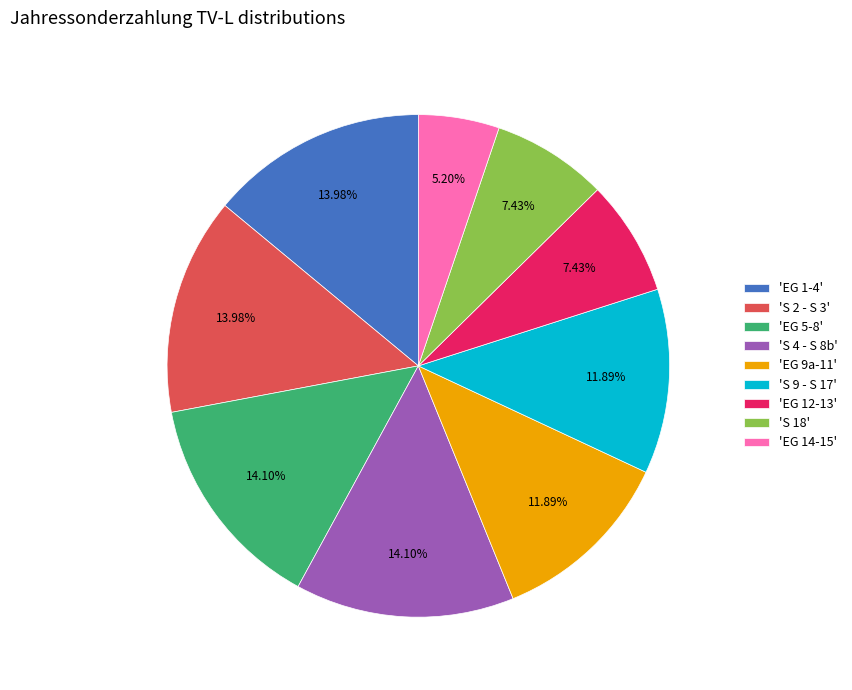

Which has a higher value, 'S 4 - S 8b' or 'EG 14-15'?

'S 4 - S 8b'